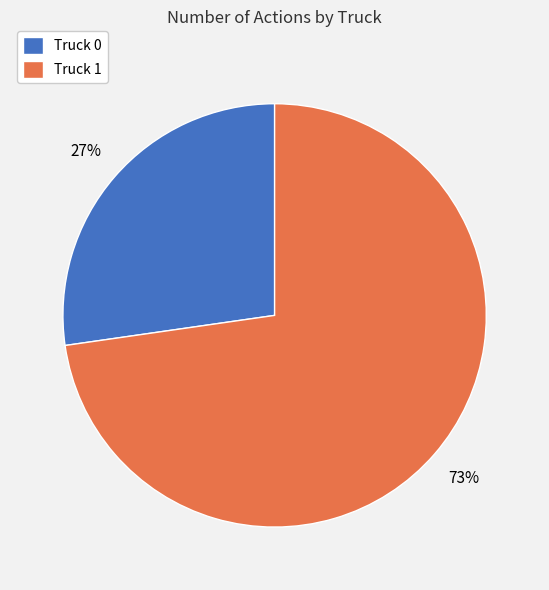

What is the smallest slice in the pie chart?

Truck 0